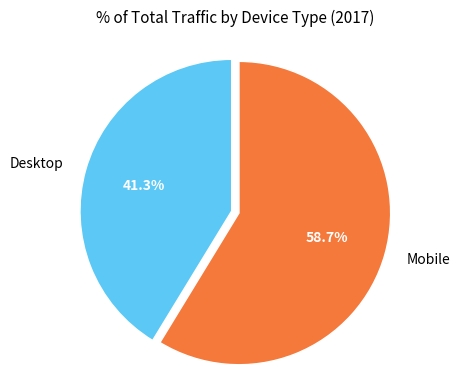

How much of the chart is everything except Desktop?

58.7%